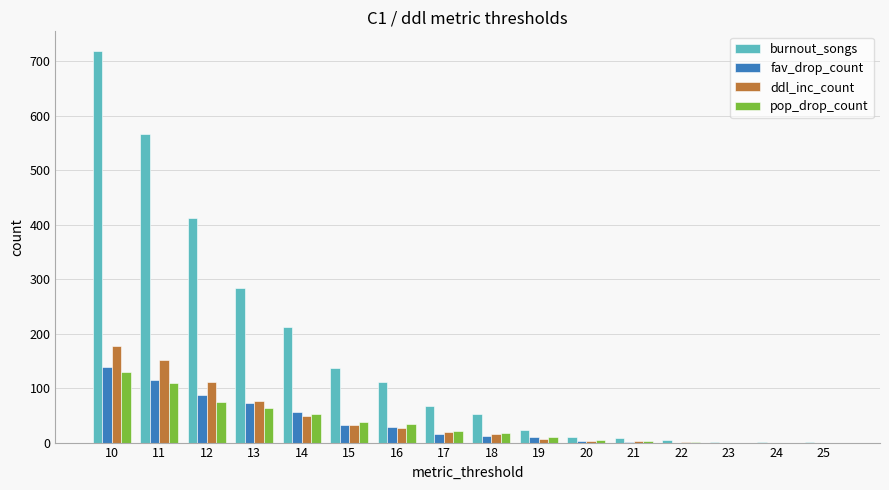

How many distinct data groups are displayed?

4